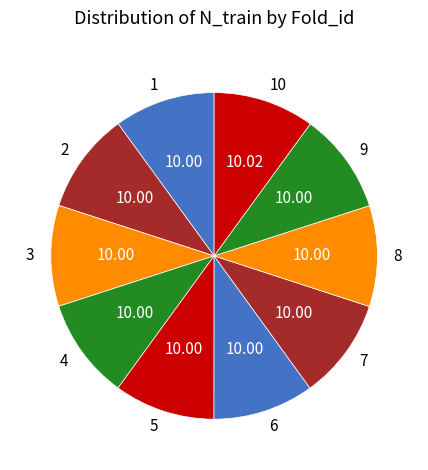

Is 2 the majority of the pie?

No